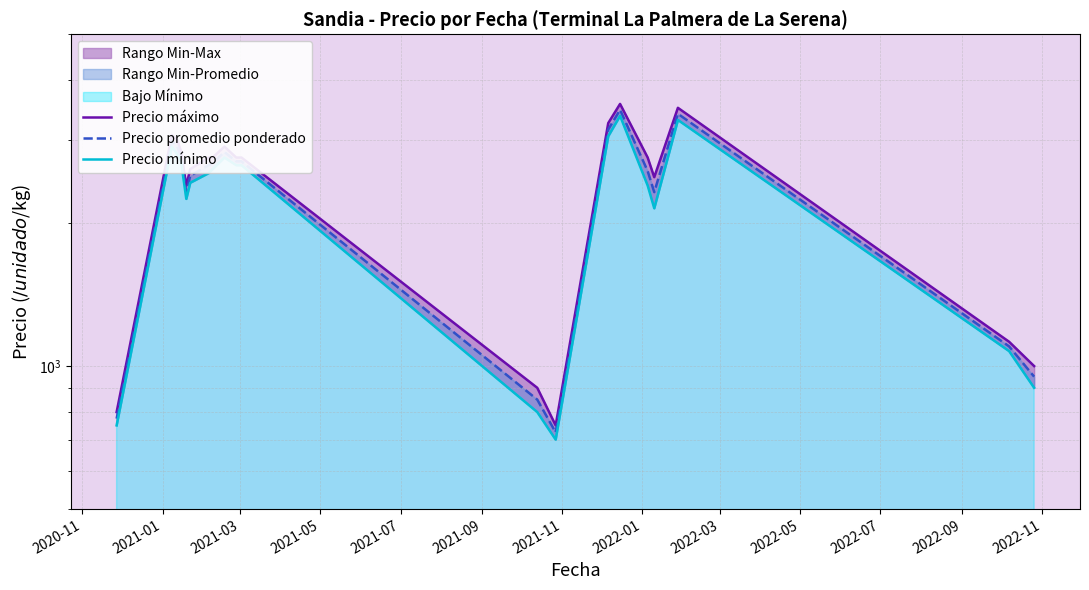

What is the total value across all series at 2022-03?

8475.0